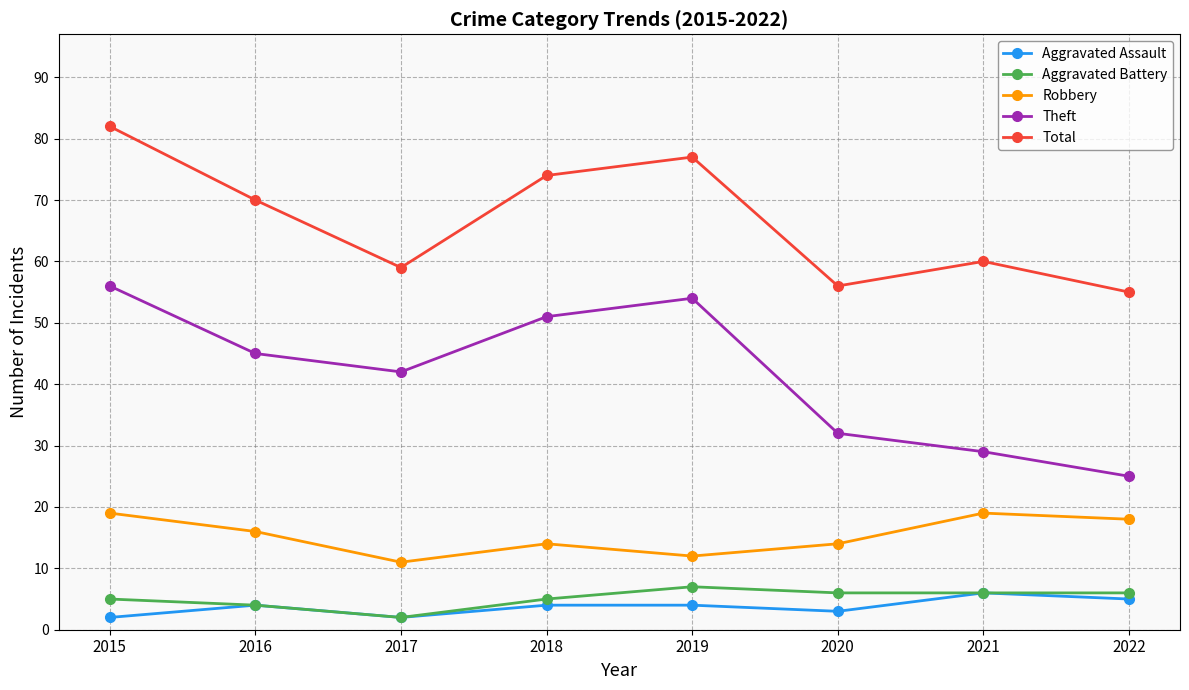

How many series are shown in this chart?

5